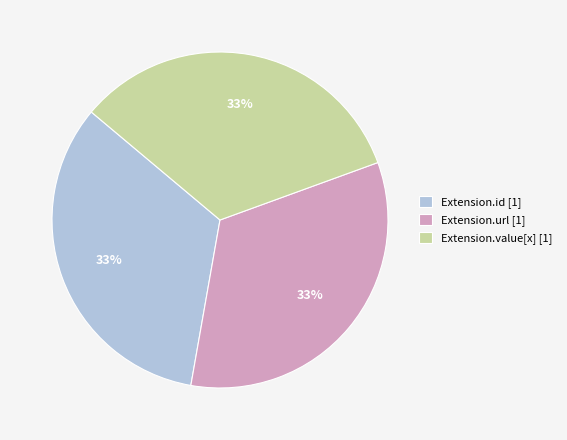

What is the ratio of the value at Extension.url [1] to the value at Extension.id [1]?

1.0